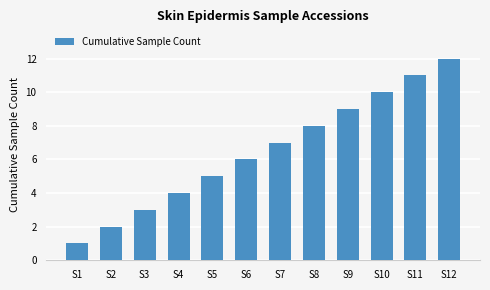

Is it true that the value at S8 is 13?

False